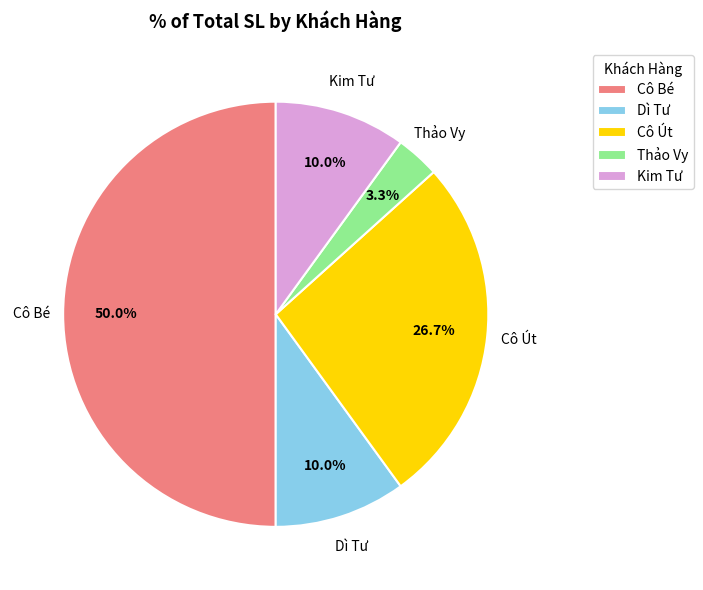

Approximately how many times larger is the value at Cô Bé compared to Kim Tư?

5.0